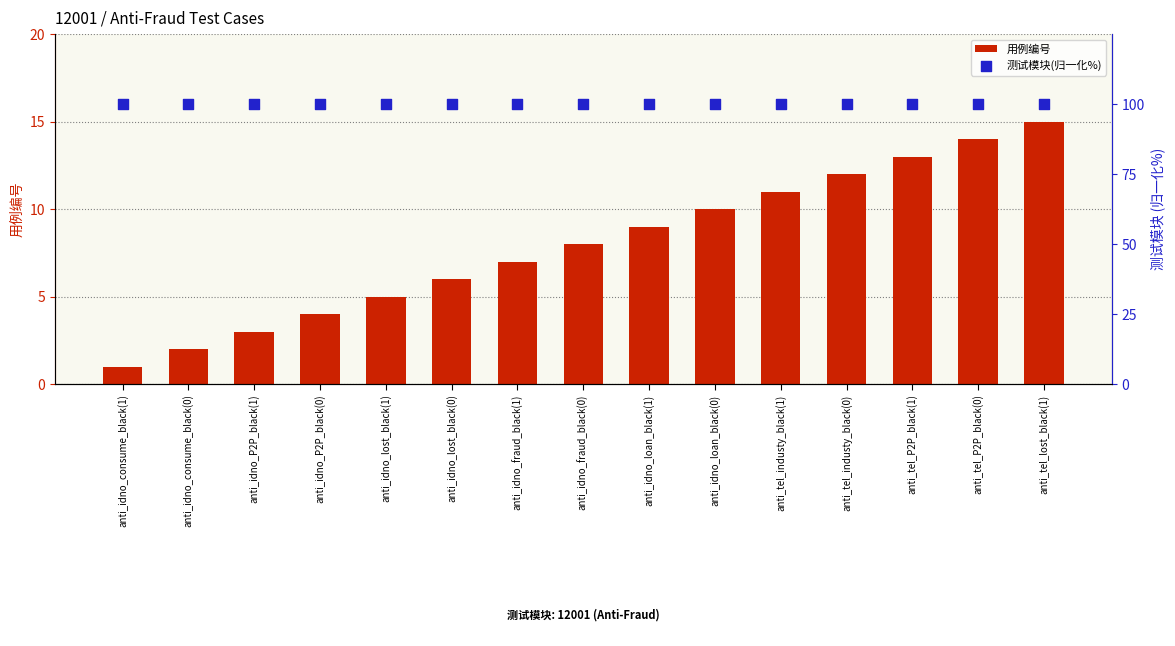

What are all the series names shown in the legend?

用例编号, 测试模块(归一化%)